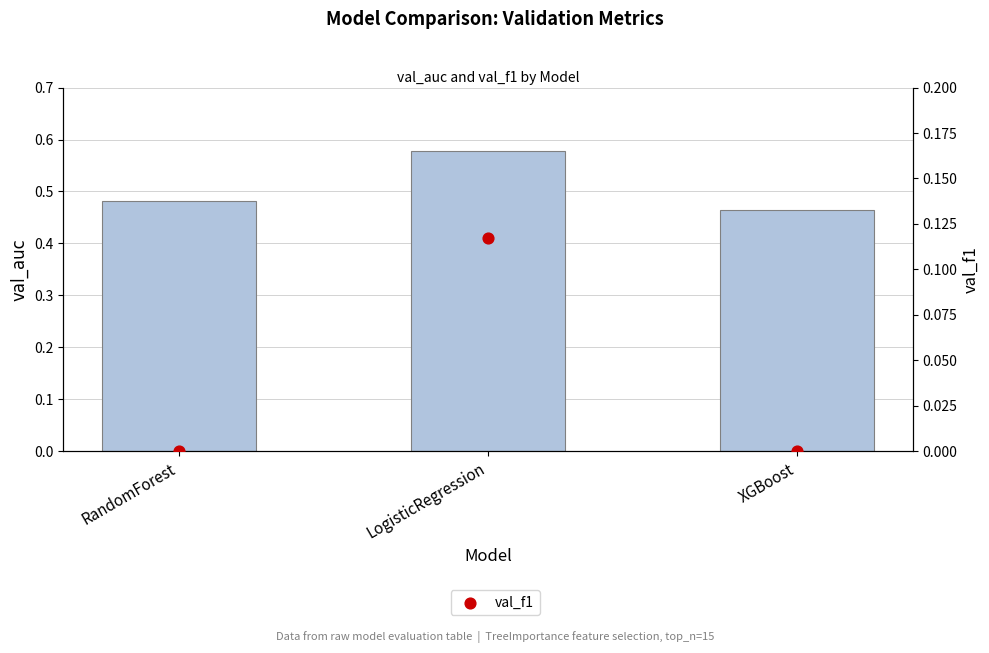

Which series reaches the maximum Y coordinate?

val_auc